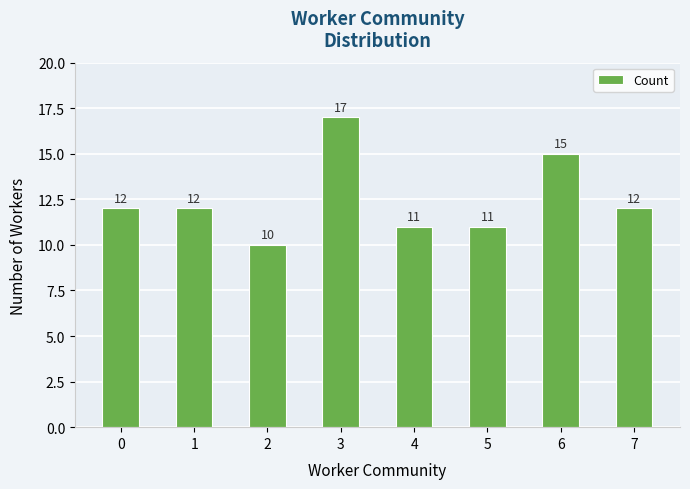

How many distinct data groups are displayed?

1